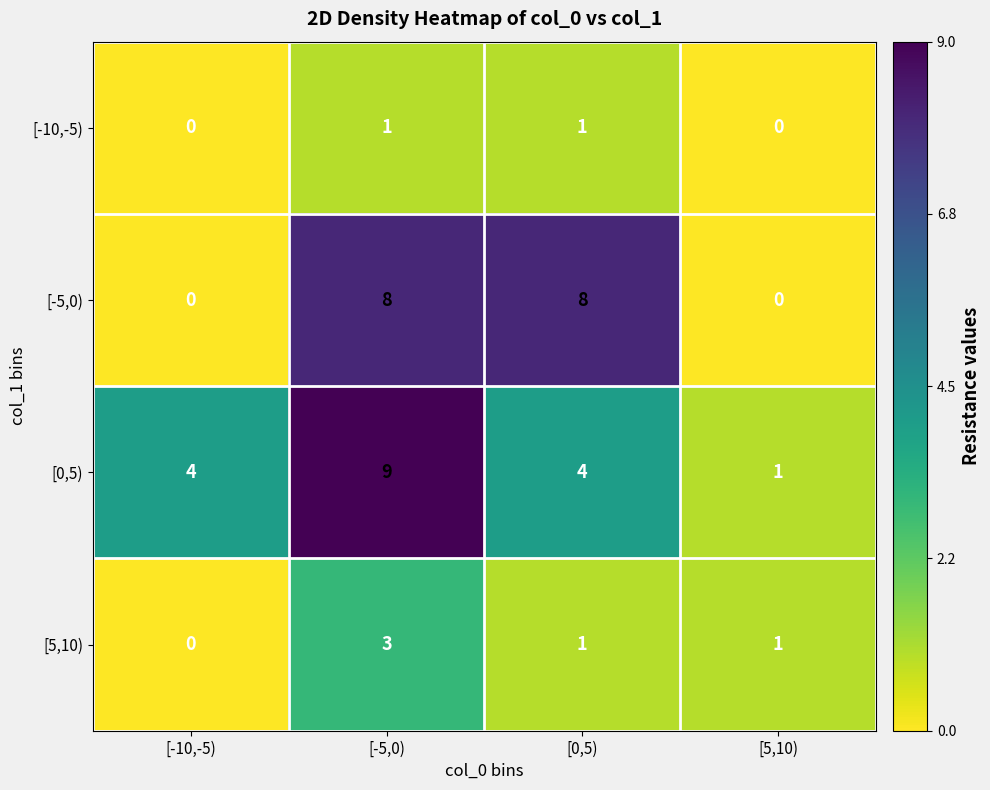

True or false: [0,5) has a value of 4 at [0,5).

True